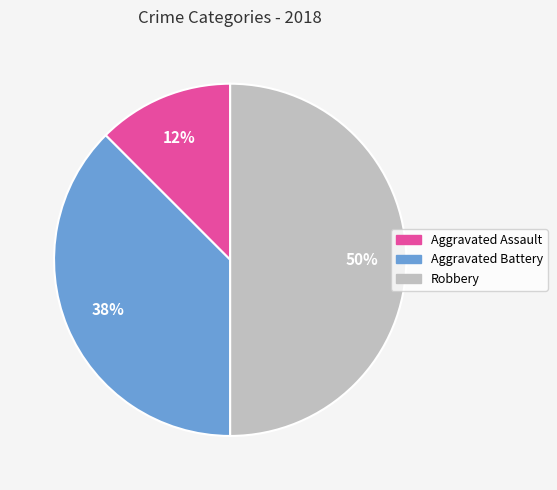

Is it true that Aggravated Battery is 50% of the pie?

False